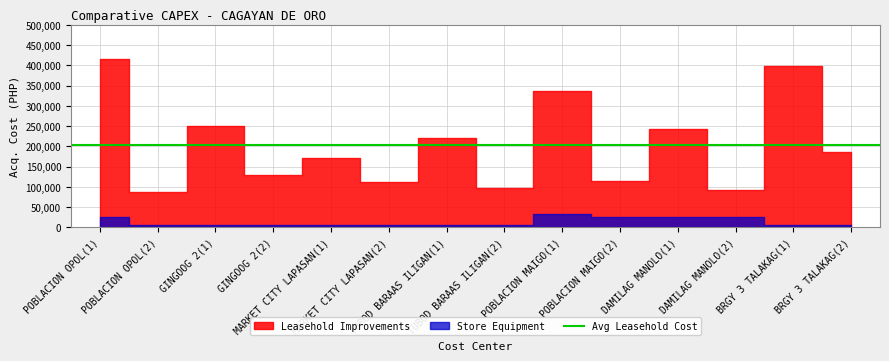

At which category does the chart reach its peak across all series?

POBLACION OPOL(1)